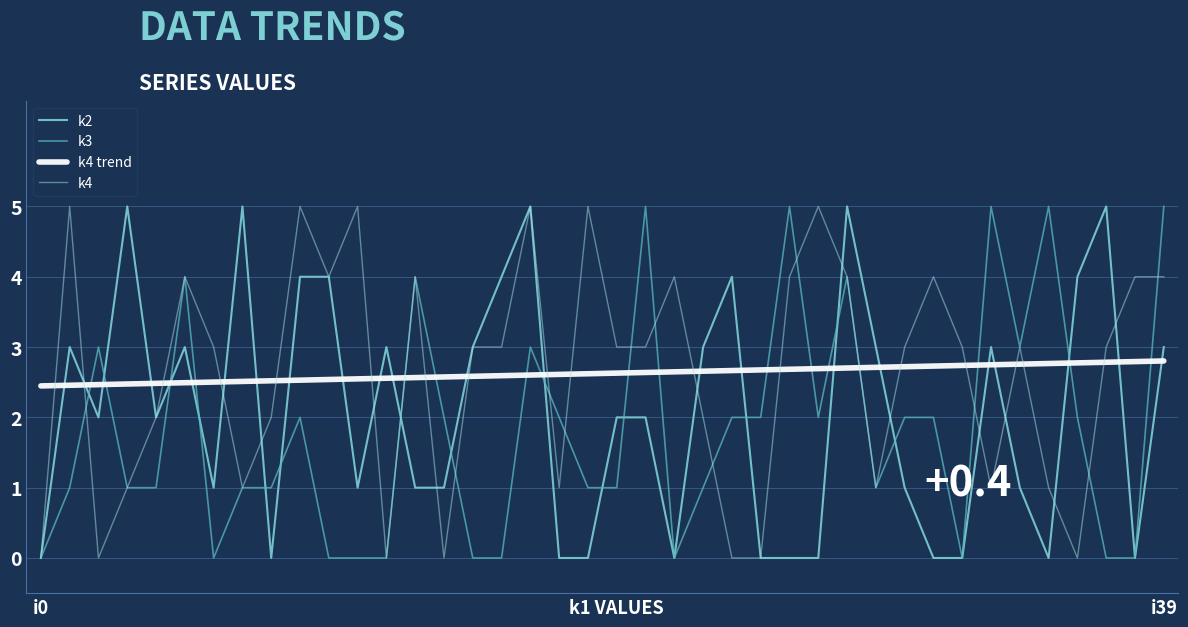

After their last crossing, which series has the higher values: k4 trend or k3?

k3